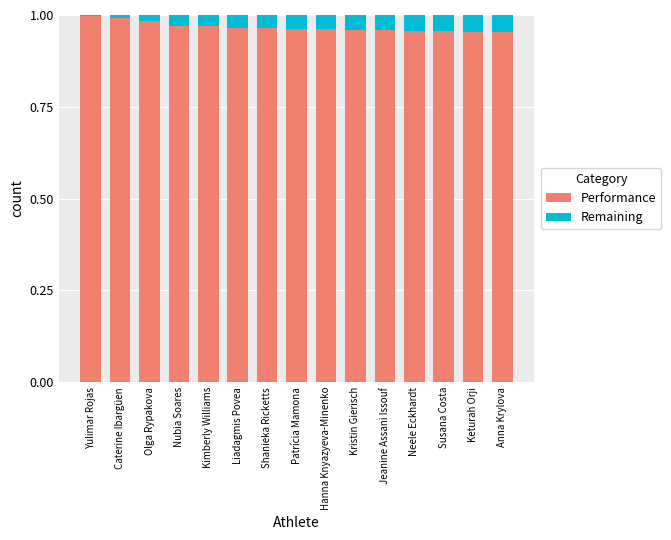

Count the number of categories in the chart.

15